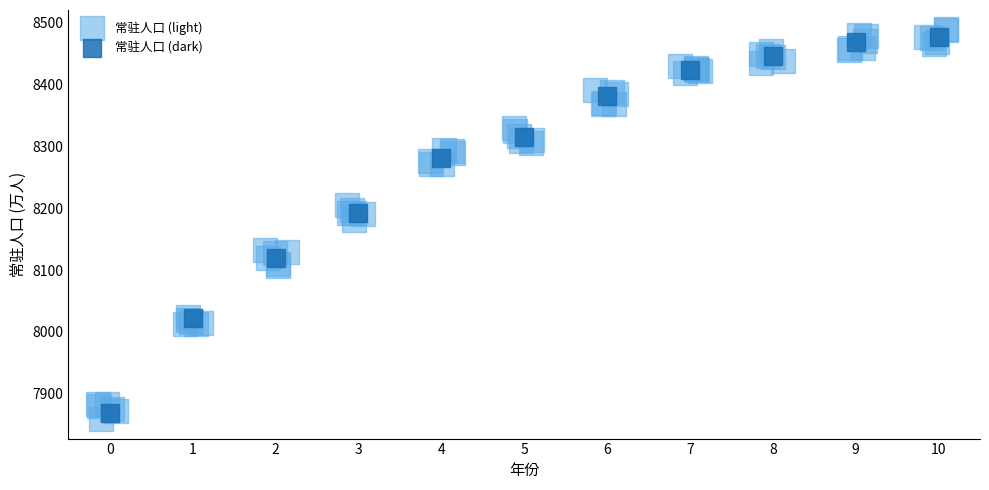

Which series has the widest spread of Y values?

常驻人口 (light)